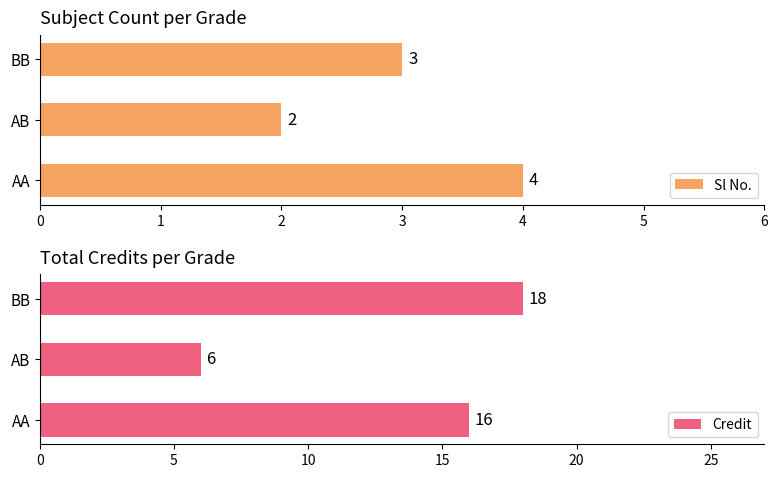

What is the value of the Credit bar at the 2nd from the left?

6